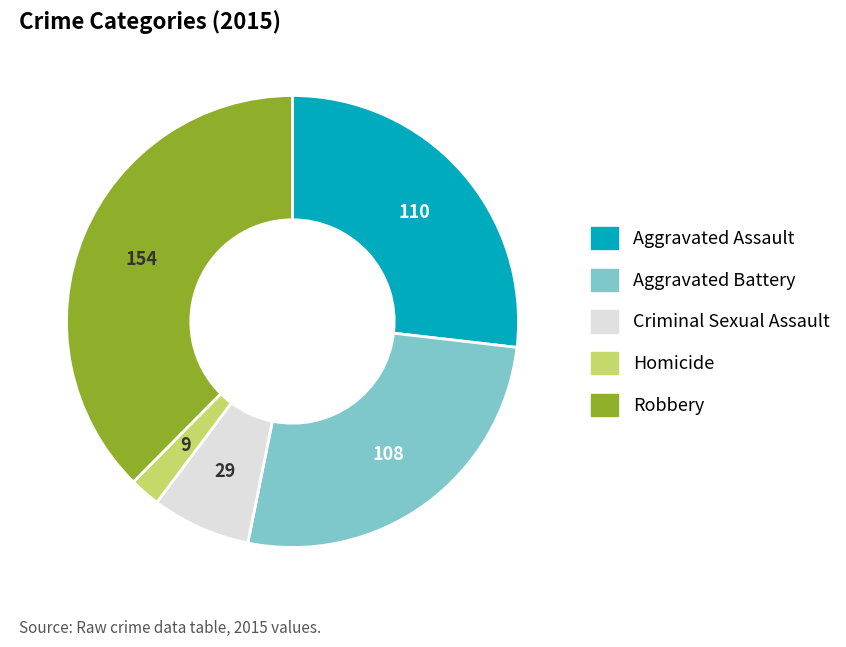

The Homicide slice represents 9% of the pie. True or false?

False